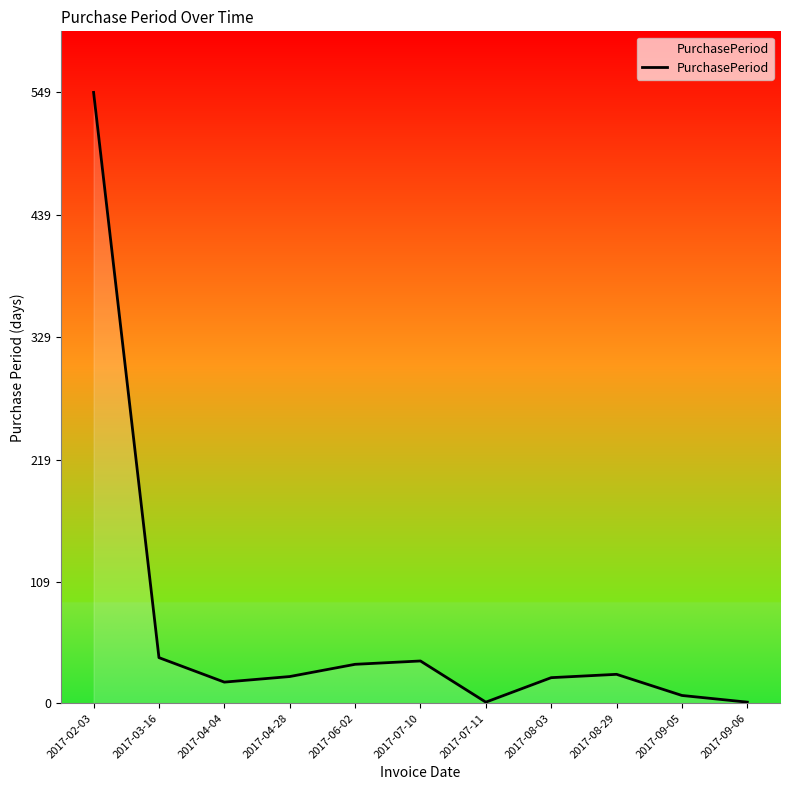

How many interior local peaks (higher than both neighbors) does the data have?

2